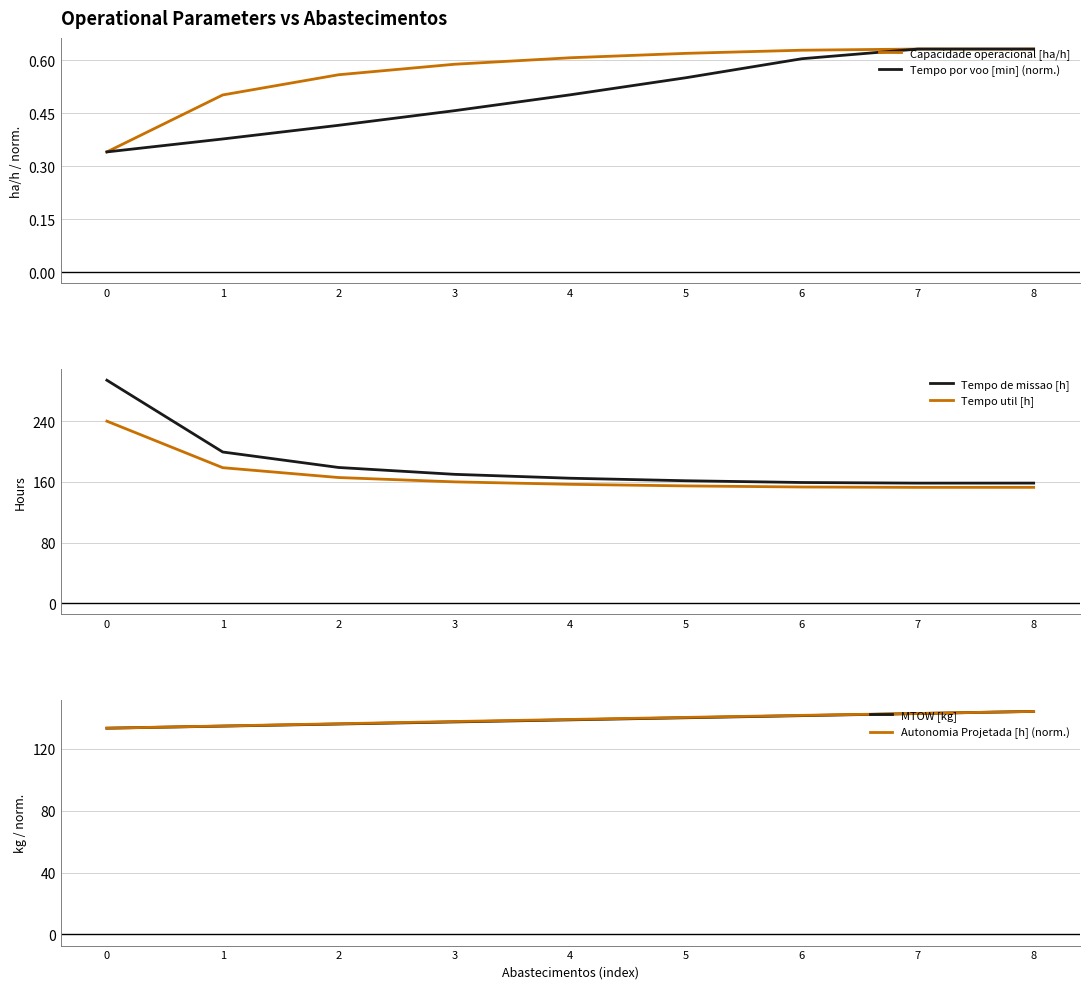

Is the value of Tempo de missao [h] at 8 greater than the value of MTOW [kg] at 4?

Yes